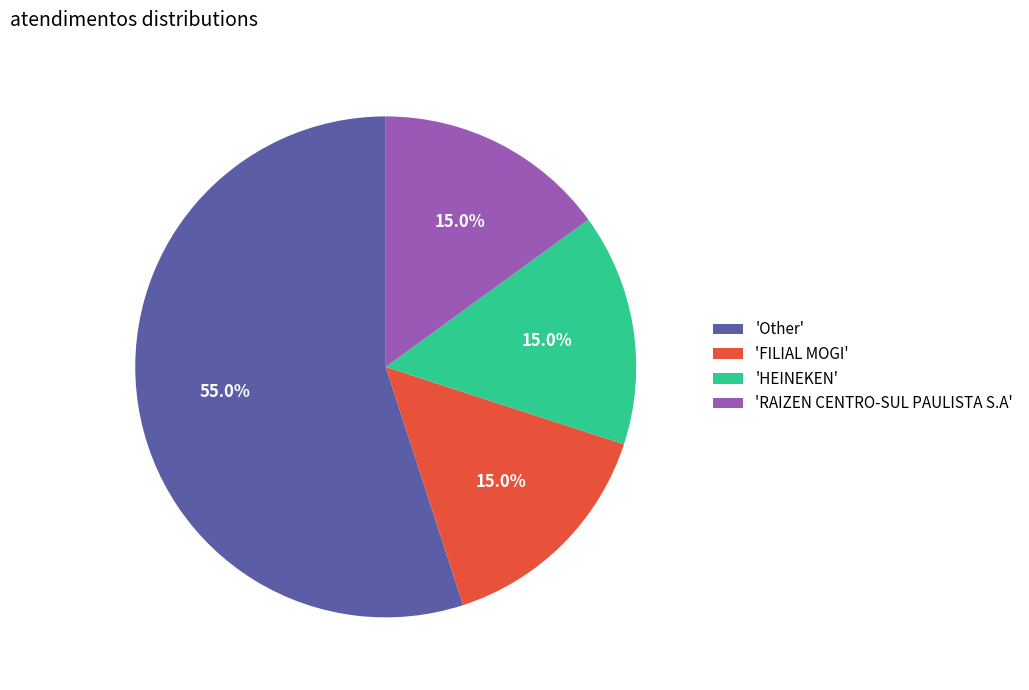

Is there any slice that represents more than half of the pie?

Yes